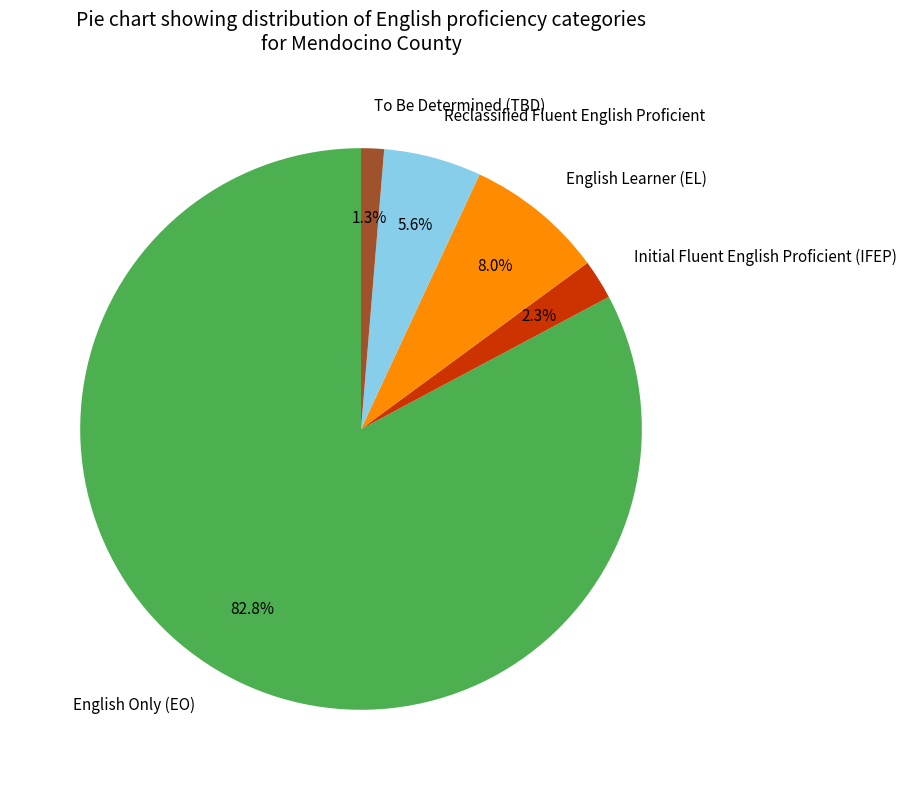

Approximately how many times larger is the value at English Only (EO) compared to English Learner (EL)?

10.4